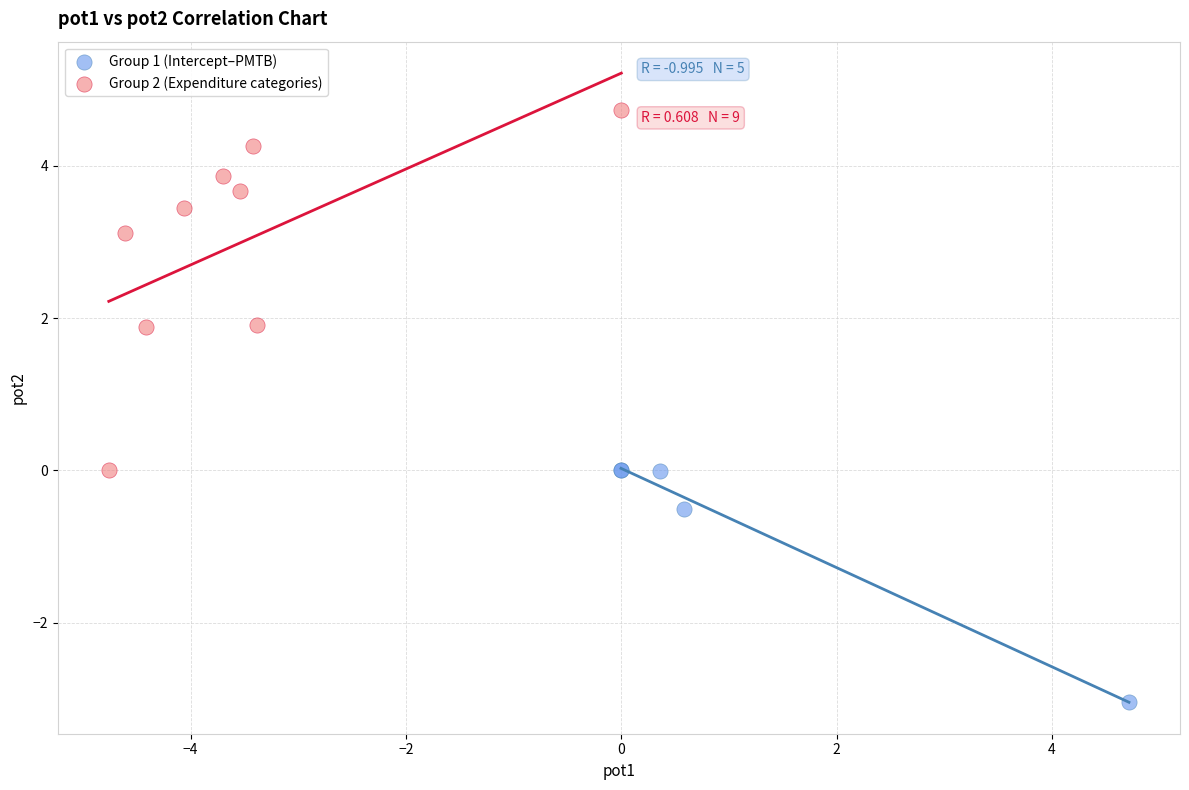

Which series contains the lowest Y value?

Group 1 (Intercept–PMTB)